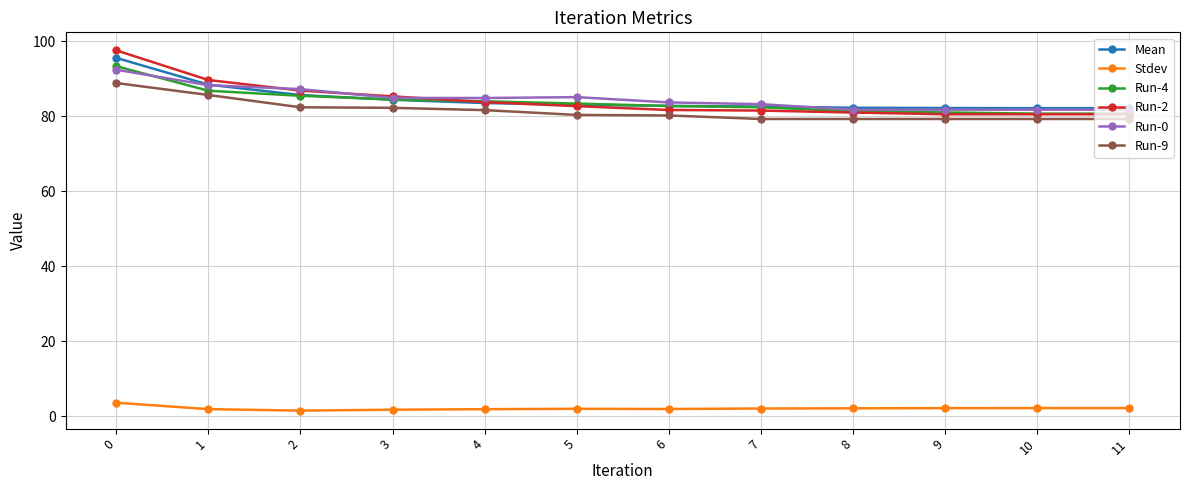

What is the average value of the Run-9 series?

81.5